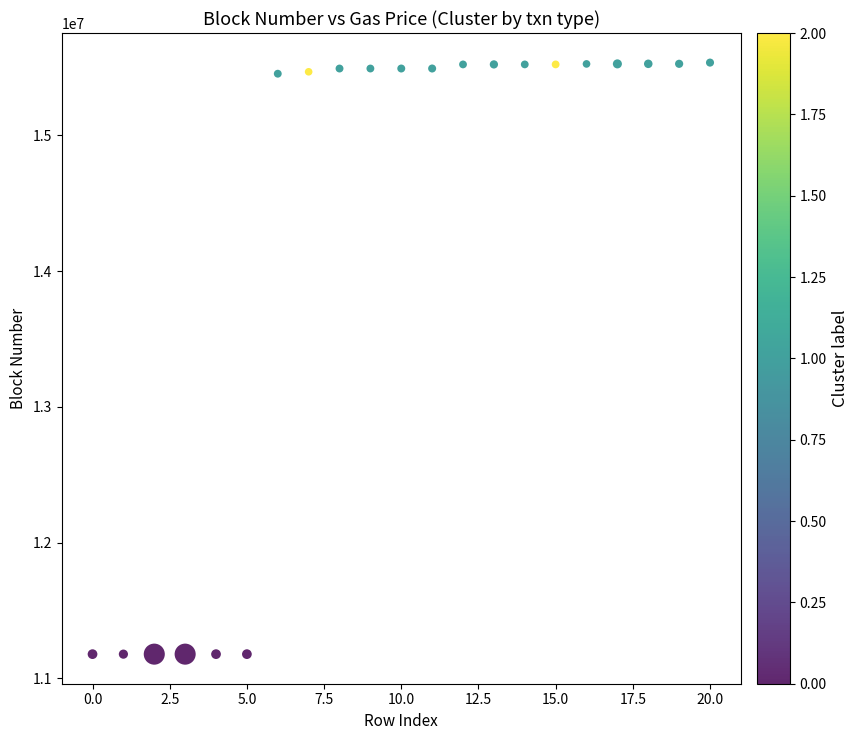

What is the range of Y values (max minus min)?

4359111